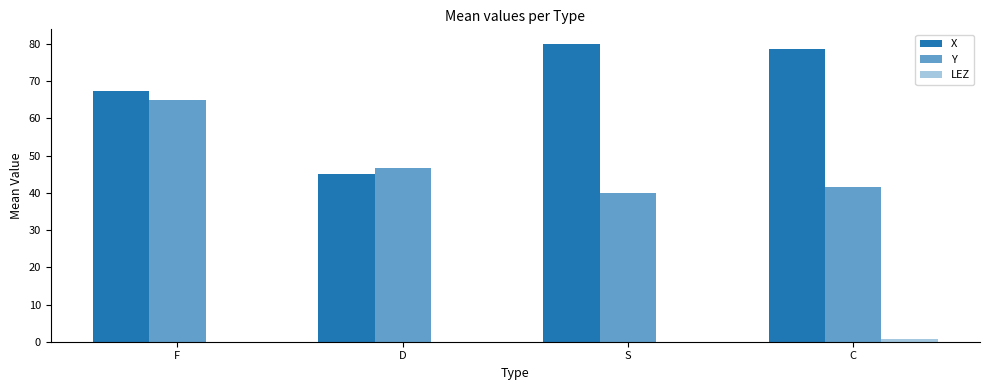

Does the chart contain stacked bars?

No